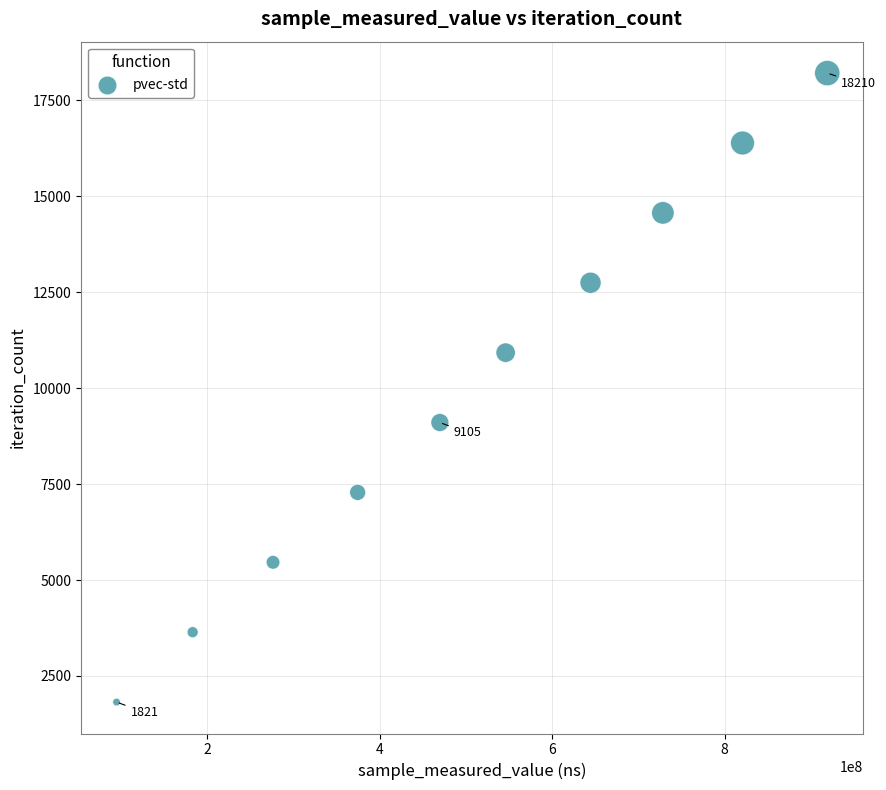

What is the range of Y values (max minus min)?

16389